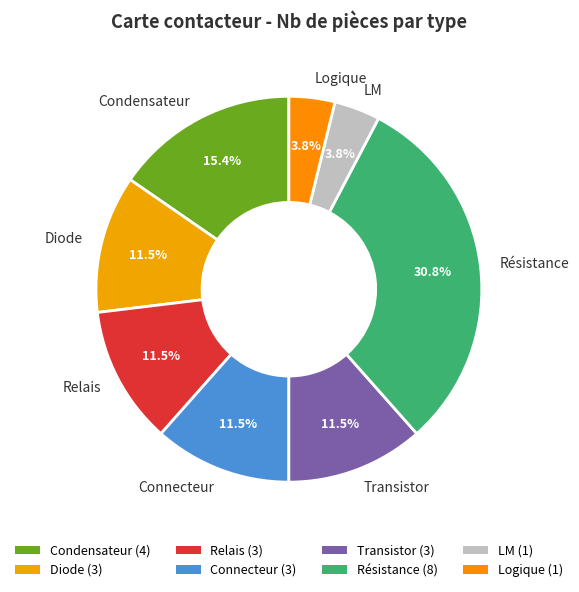

Does LM account for over 50% of the chart?

No